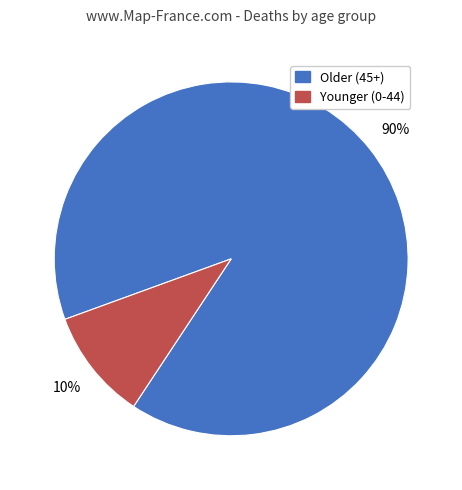

Does any single category account for the majority?

Yes